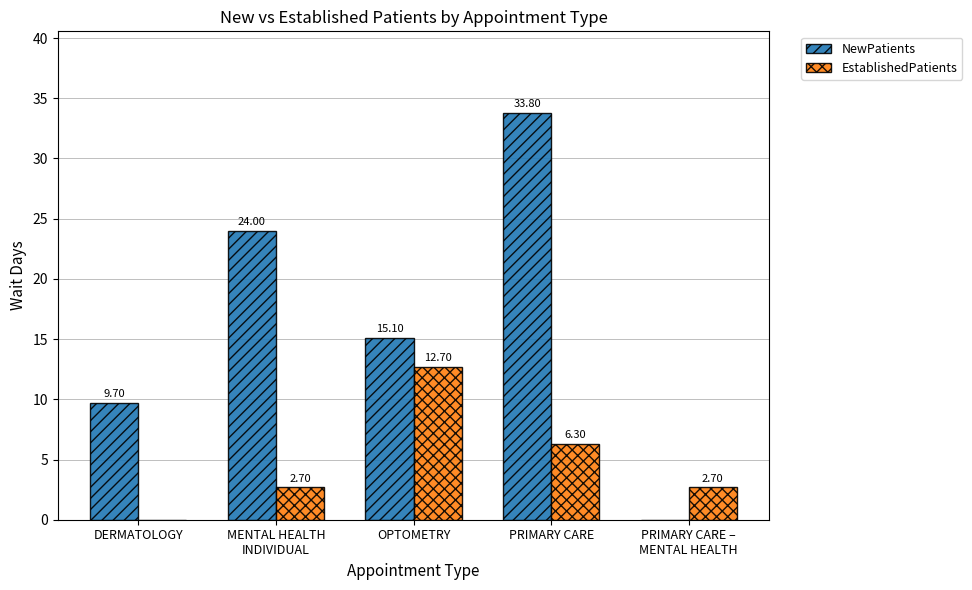

Which series changed the most between DERMATOLOGY and OPTOMETRY?

EstablishedPatients